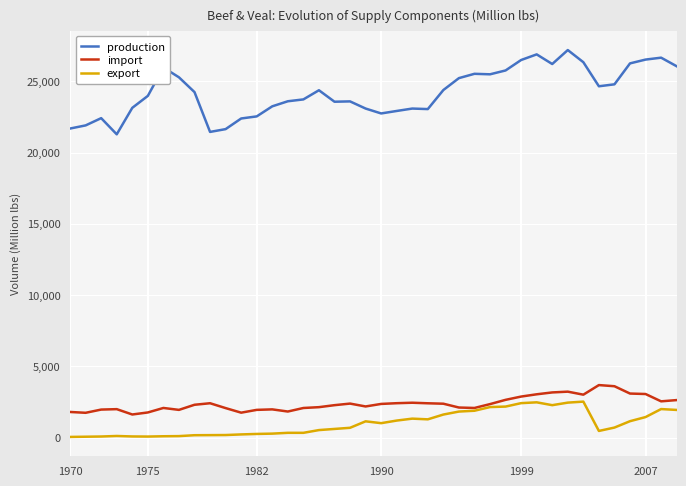

What is the difference between the second highest and second lowest values in the export series?

2413.3